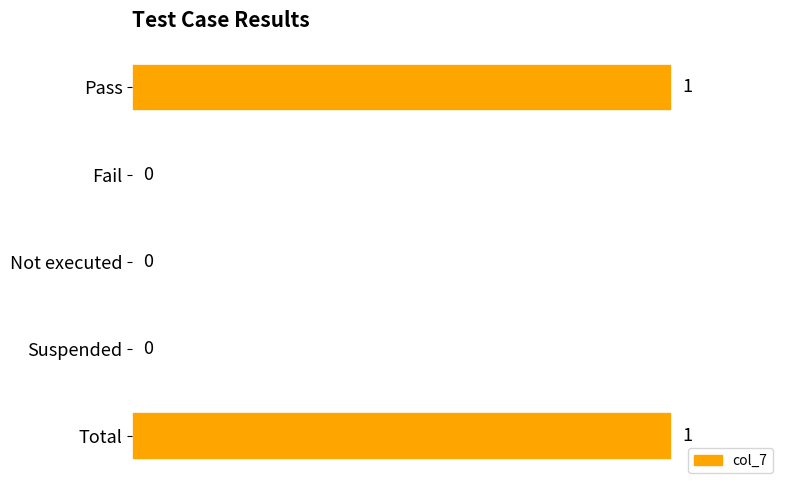

Between Not executed and Pass, which is larger?

Pass